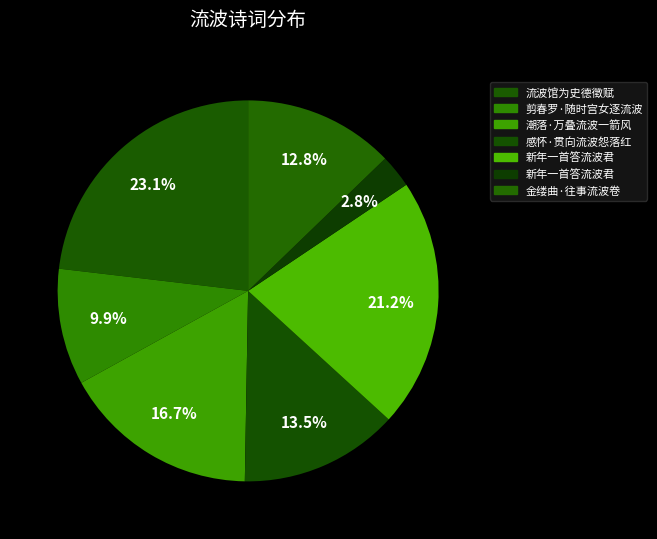

Rank the categories by value from highest to lowest.

流波馆为史德徵赋, 新年一首答流波君, 潮落·万叠流波一箭风, 感怀·贯向流波怨落红, 金缕曲·往事流波卷, 剪春罗·随时宫女逐流波, 新年一首答流波君